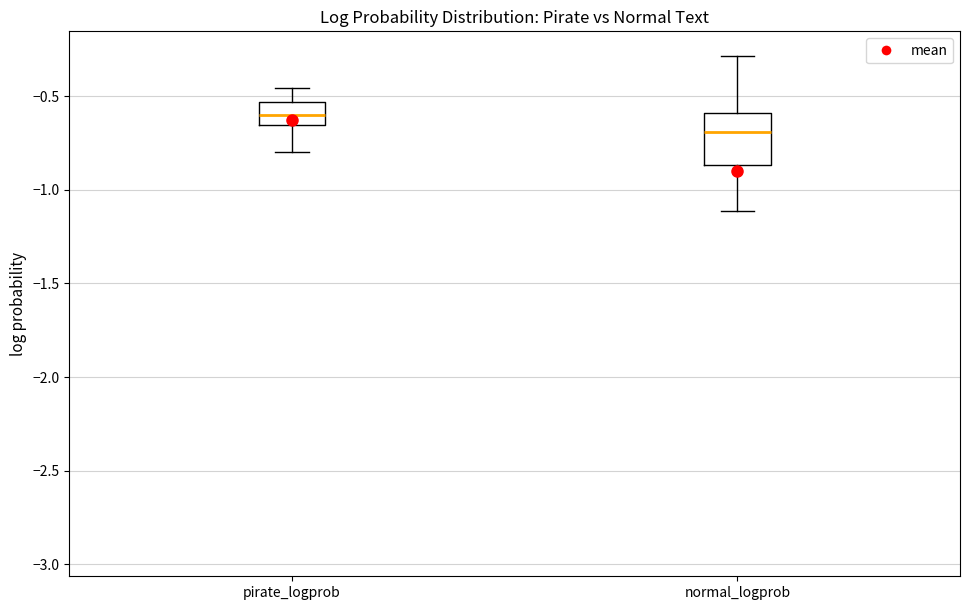

Which box's median line is the lowest?

normal_logprob